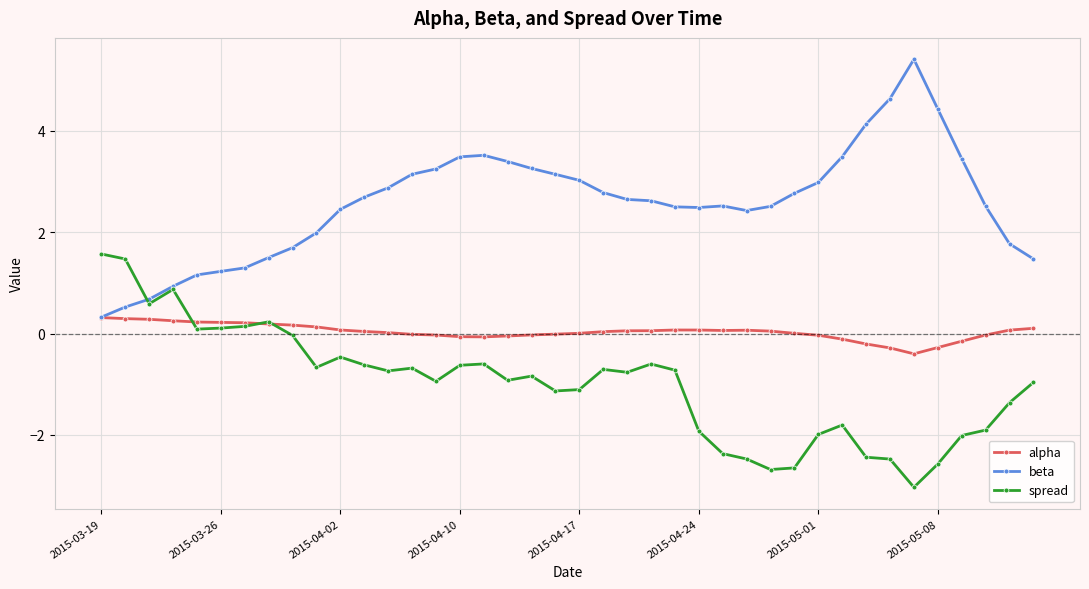

Which series has the largest total across all categories?

beta